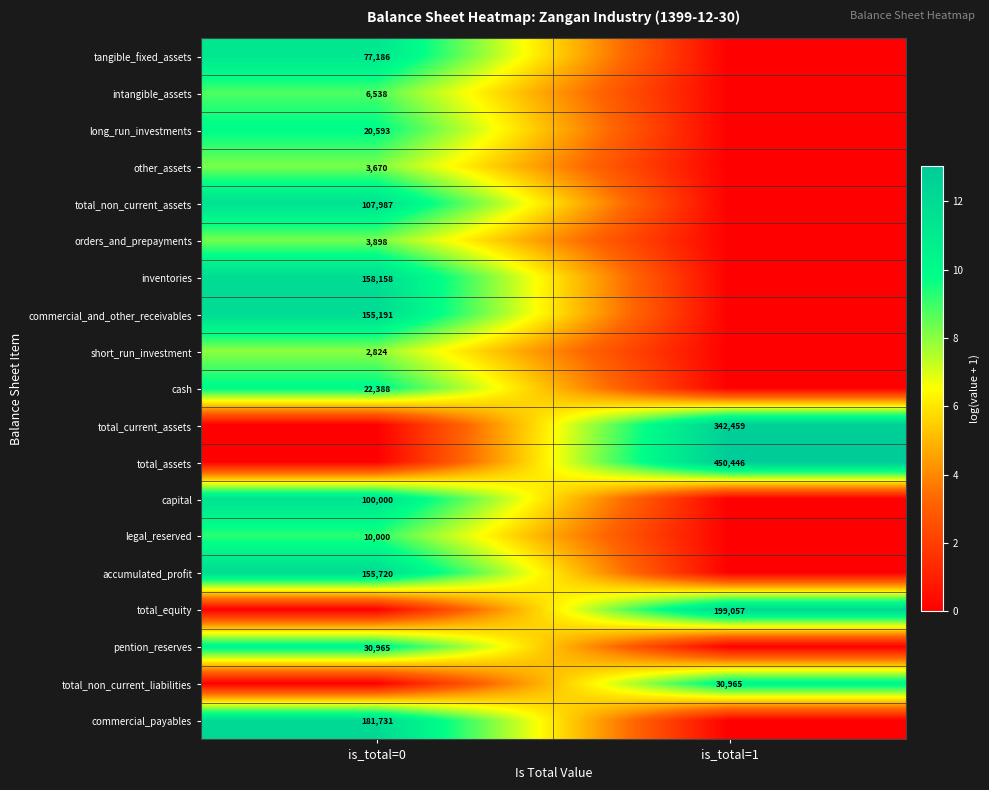

True or false: total_non_current_assets has a value of 107987 at is_total=0.

True